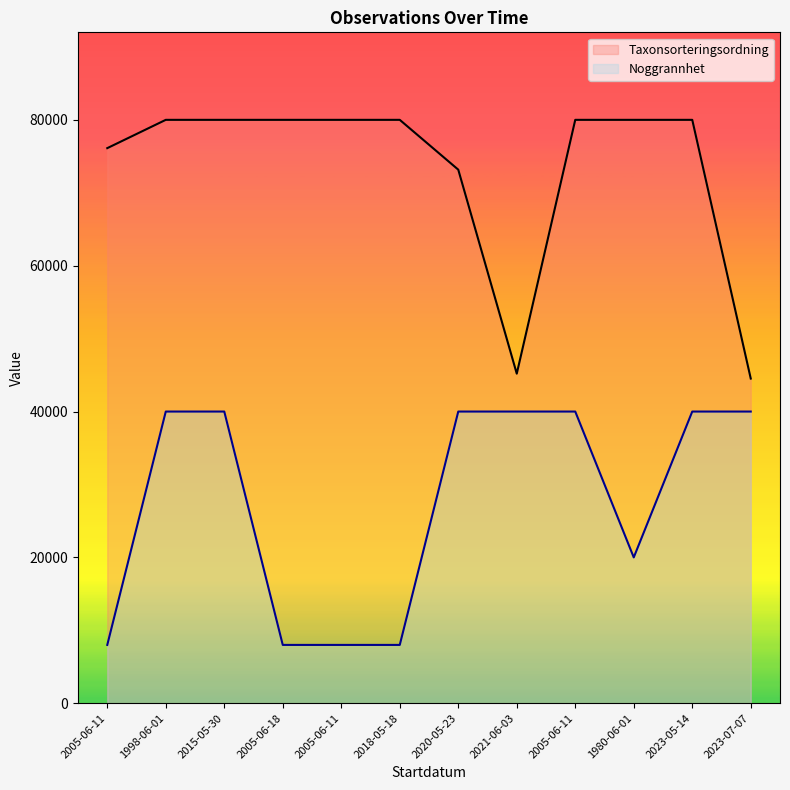

True or false: Noggrannhet and Taxonsorteringsordning intersect in this chart.

False